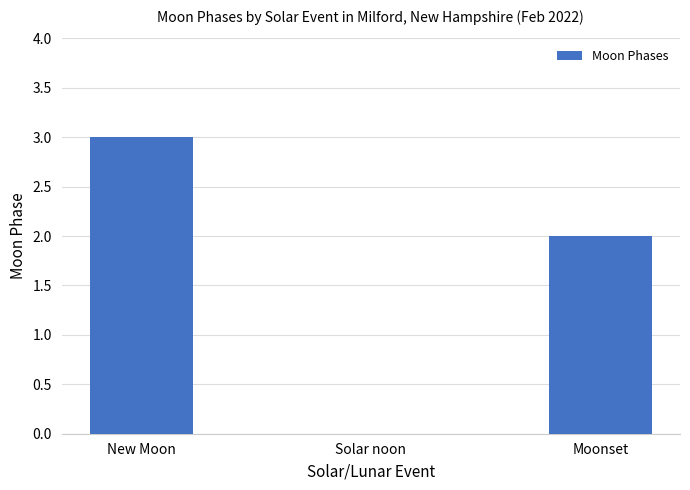

How many values are above zero?

2